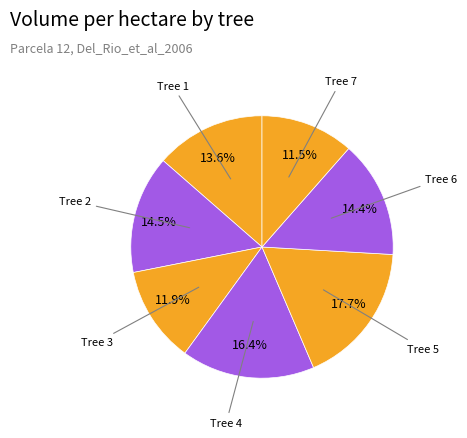

Is there a majority slice in this chart?

No